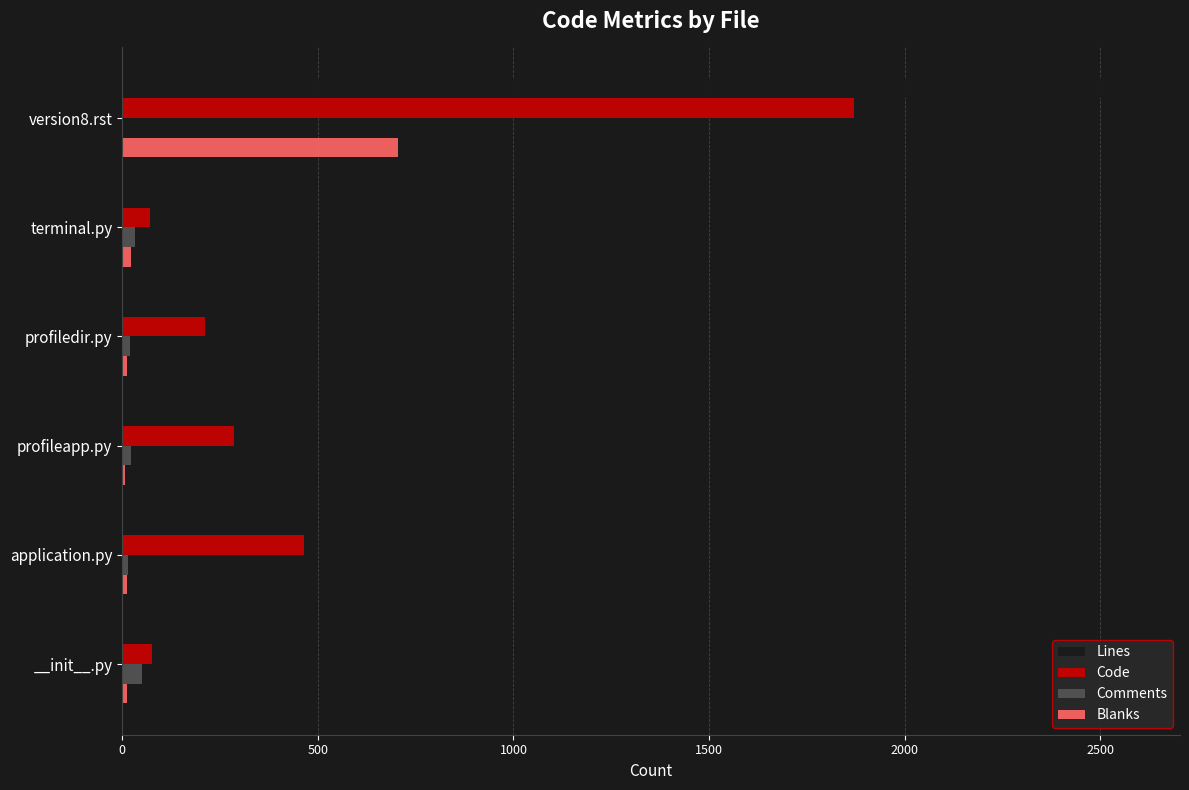

Is it true that Lines equals 315 at profileapp.py?

True